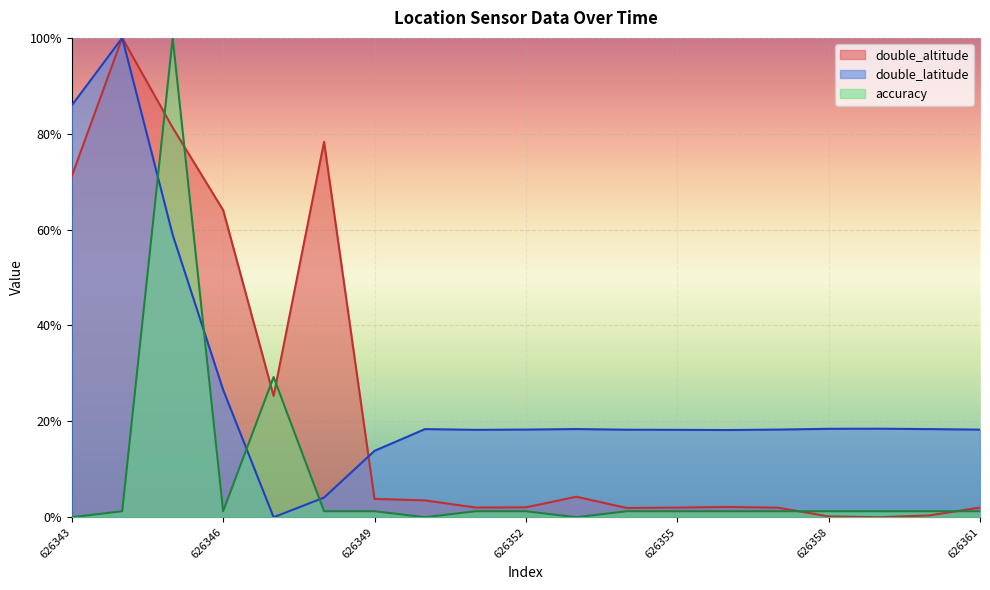

At which category is the sum across all series the highest?

626345